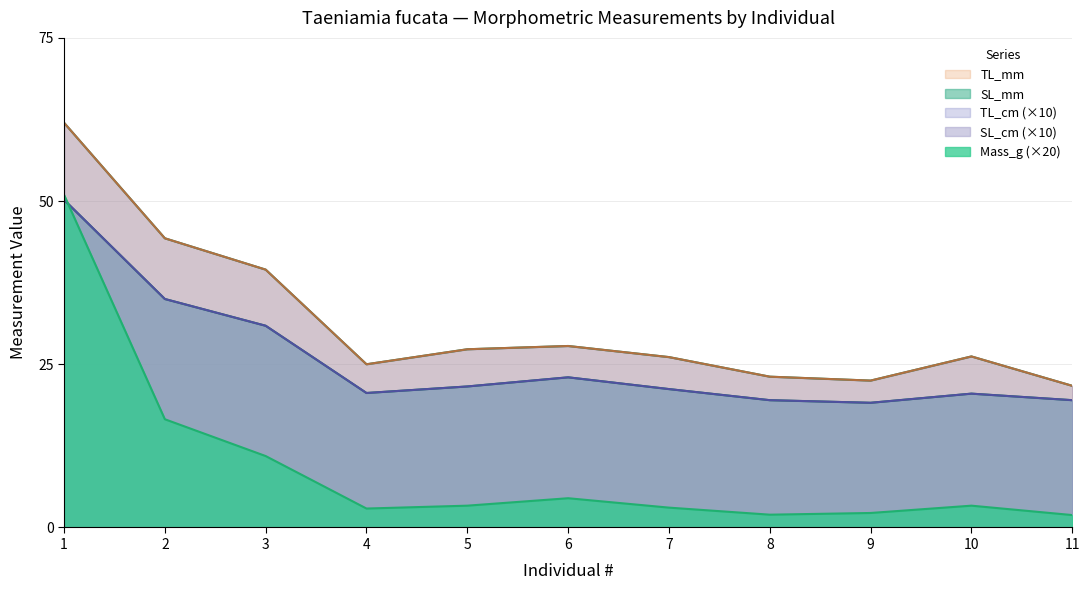

What are all the series names shown in the legend?

Mass_g, SL_mm, TL_mm, SL_cm, TL_cm